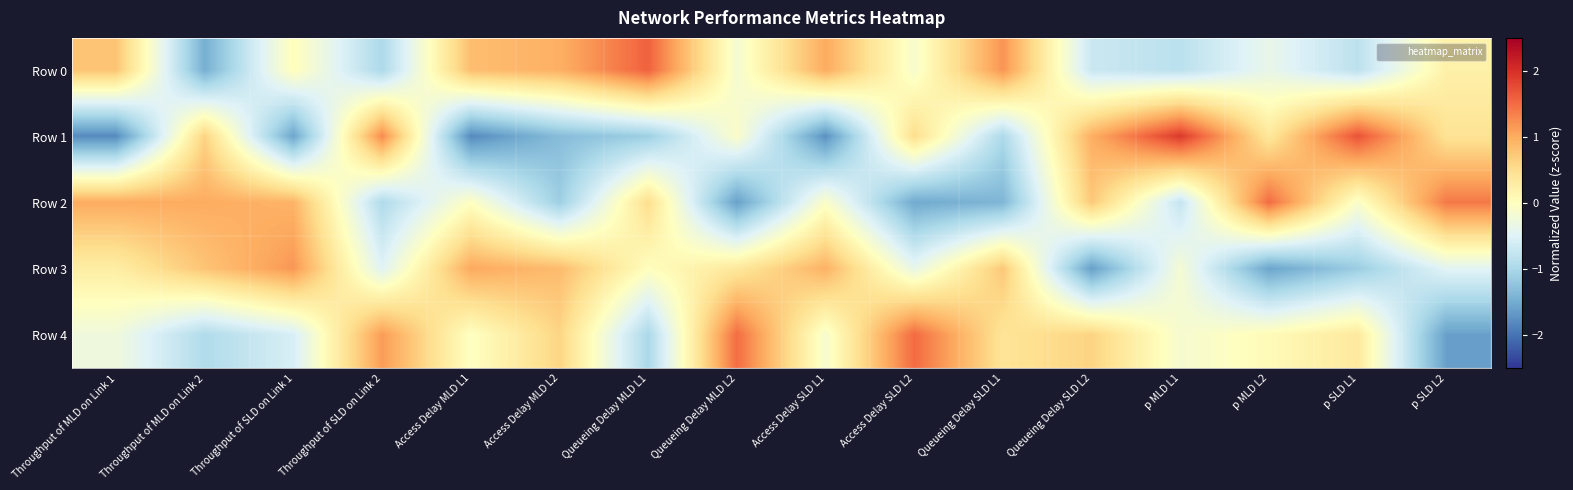

Which has a higher value, Throughput of SLD on Link 2 or p SLD L1?

p SLD L1